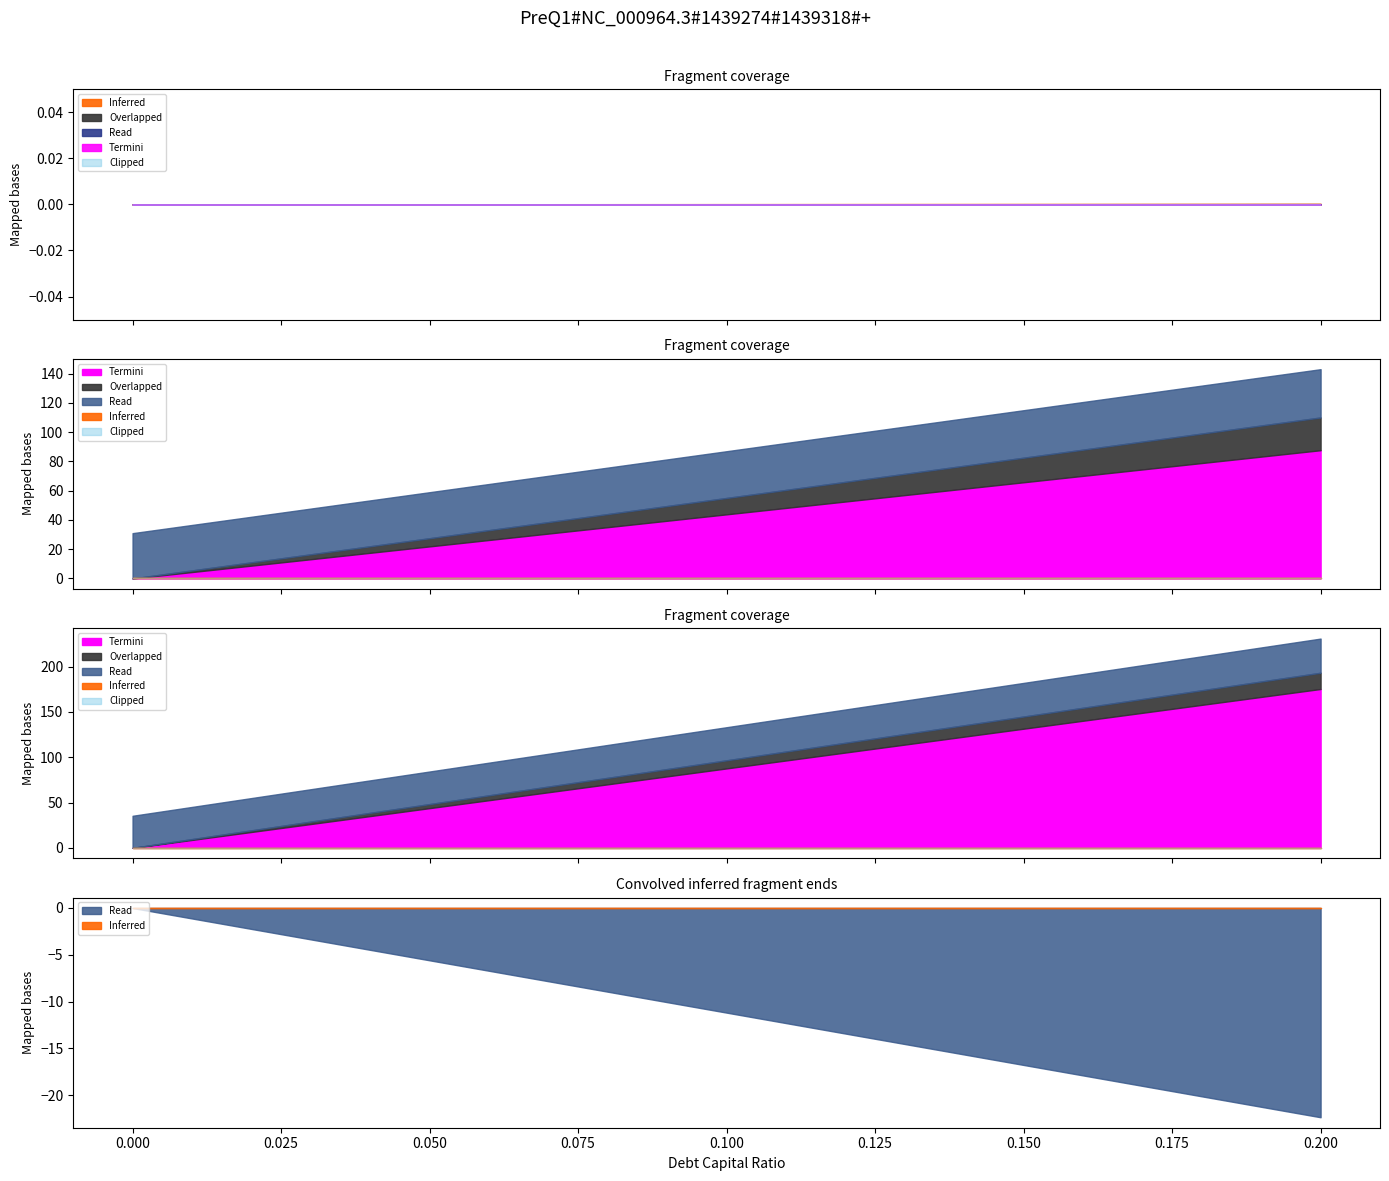

The value of debt_capital at 0.14 is 0.0. True or false?

False